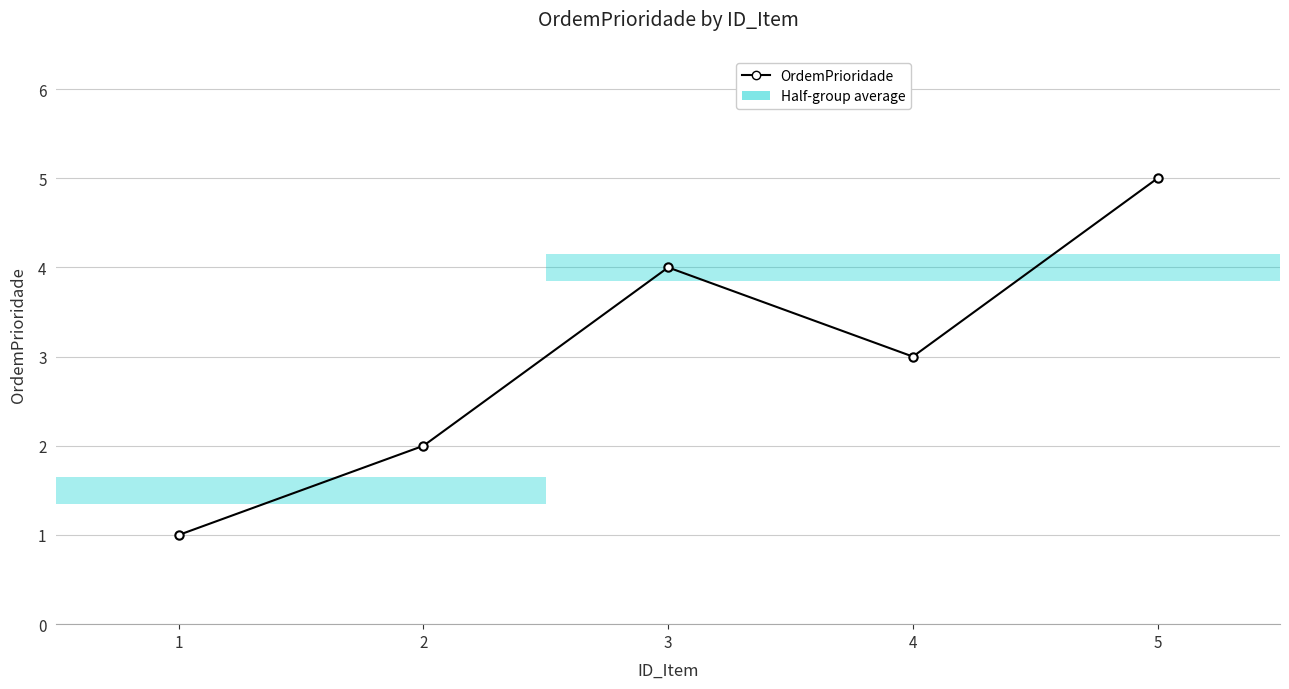

Is it true that the value at 1 is 2?

False